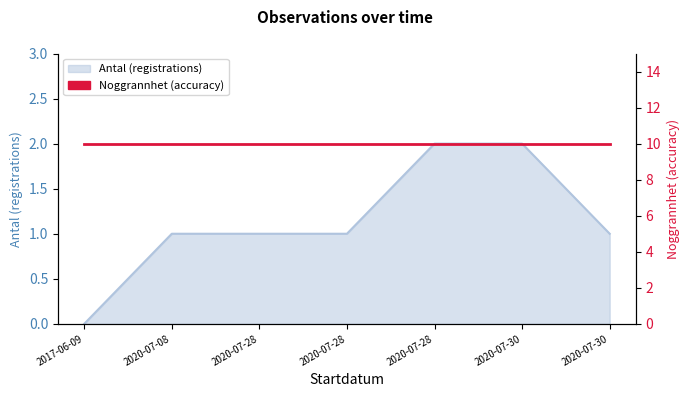

How many data points does each series have?

7